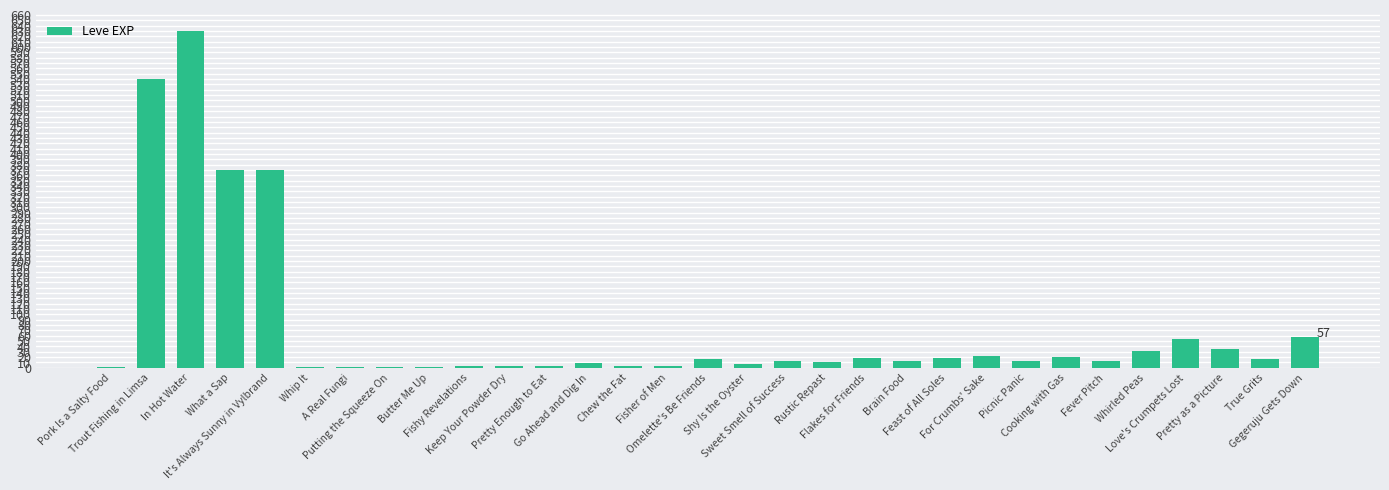

What is the greatest value displayed?

630